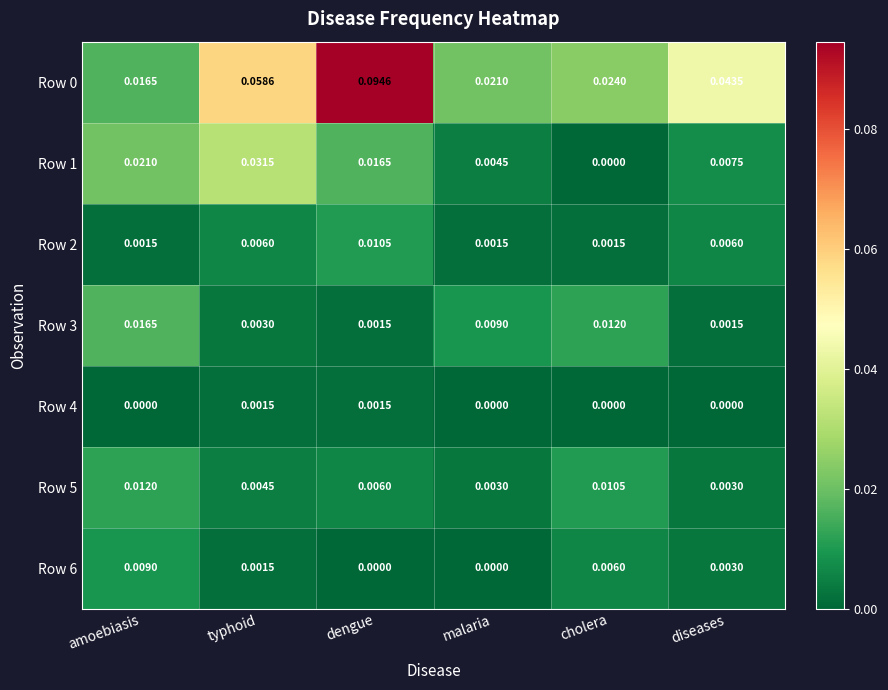

Which series changed the most between typhoid and diseases?

Row 1